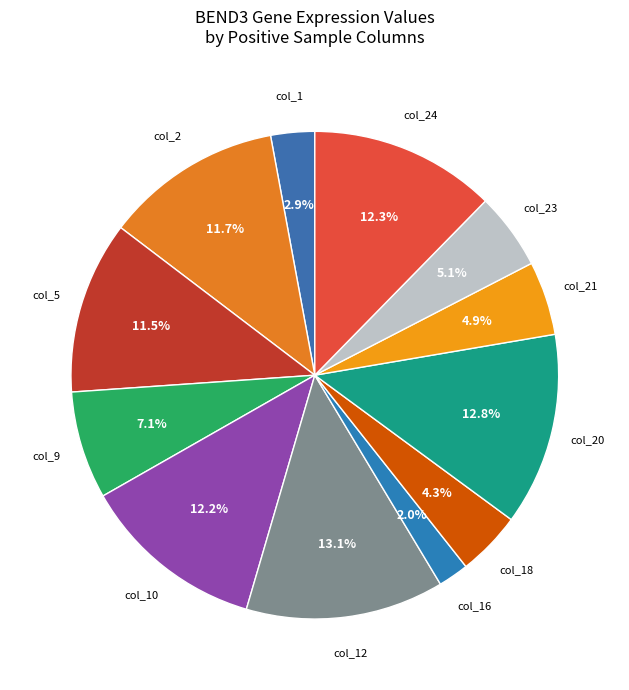

Count the number of slices in the pie.

12